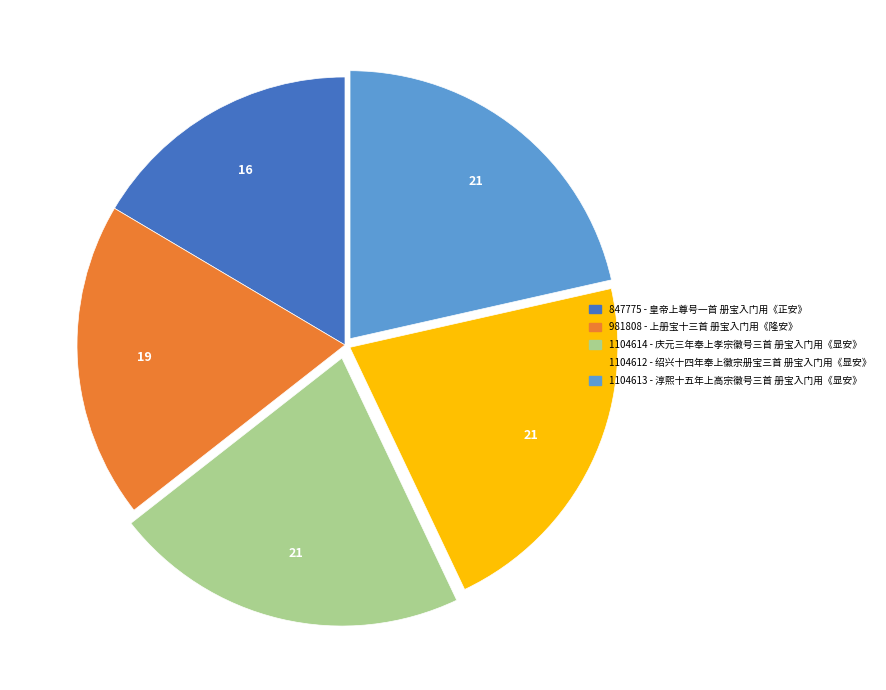

Is there any slice that represents more than half of the pie?

No